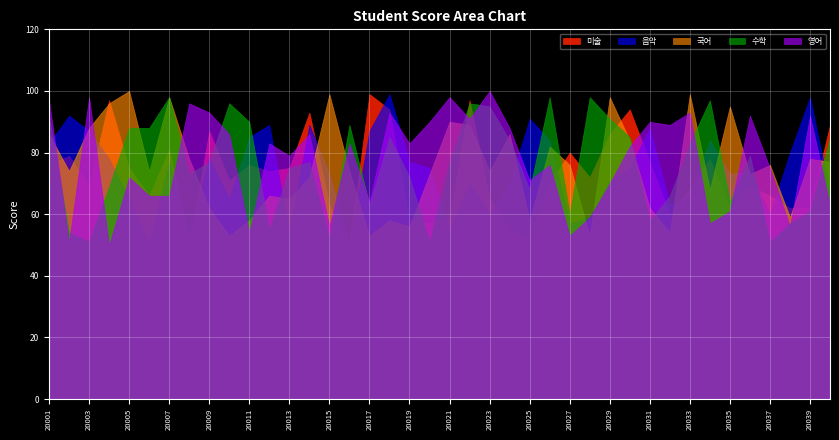

Does the chart display data point markers on the line(s)?

No